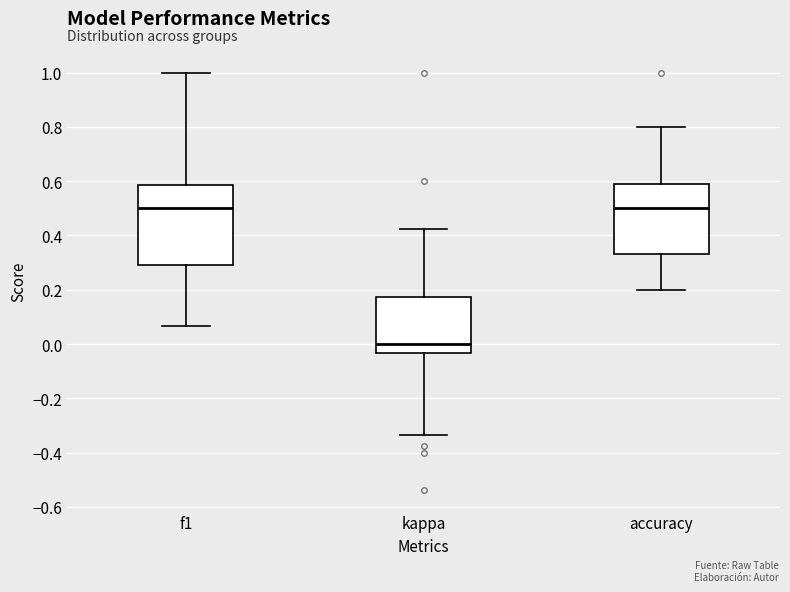

Which box has the lowest median line?

kappa